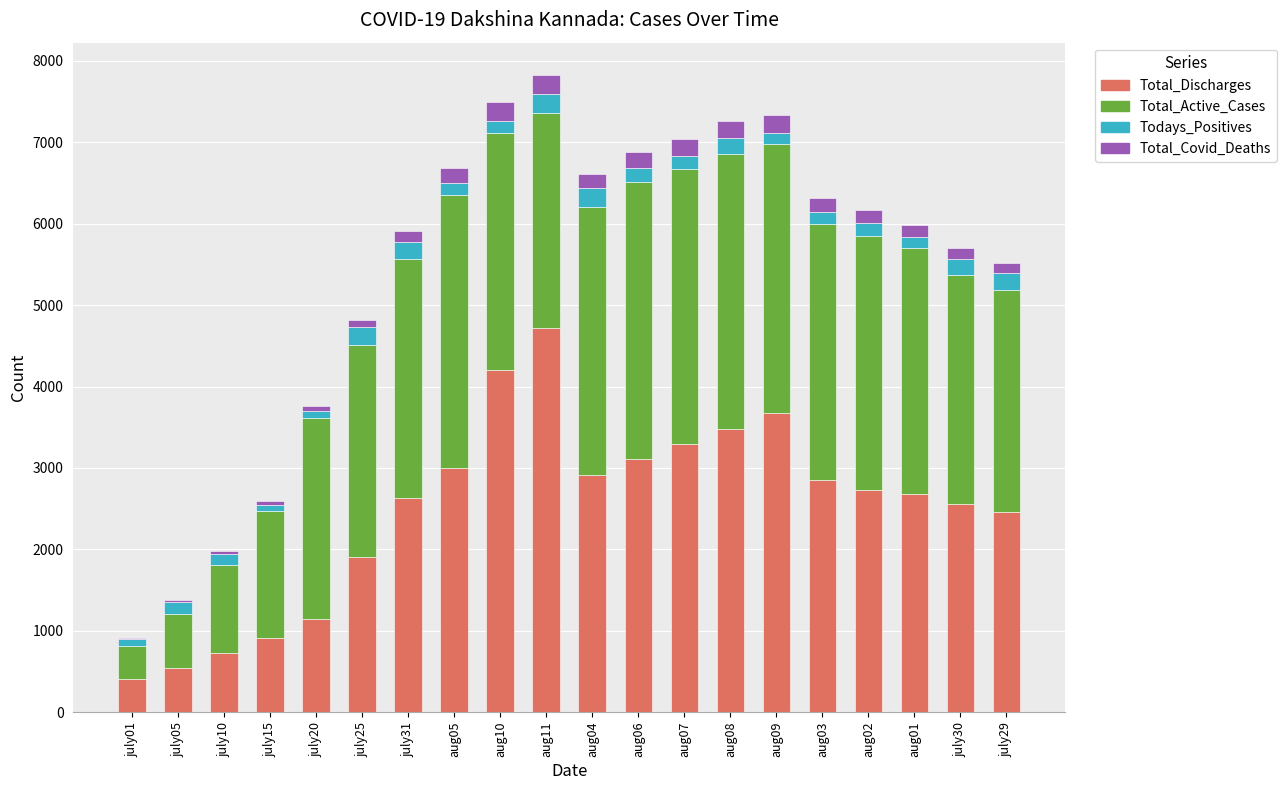

How many distinct data groups are displayed?

4